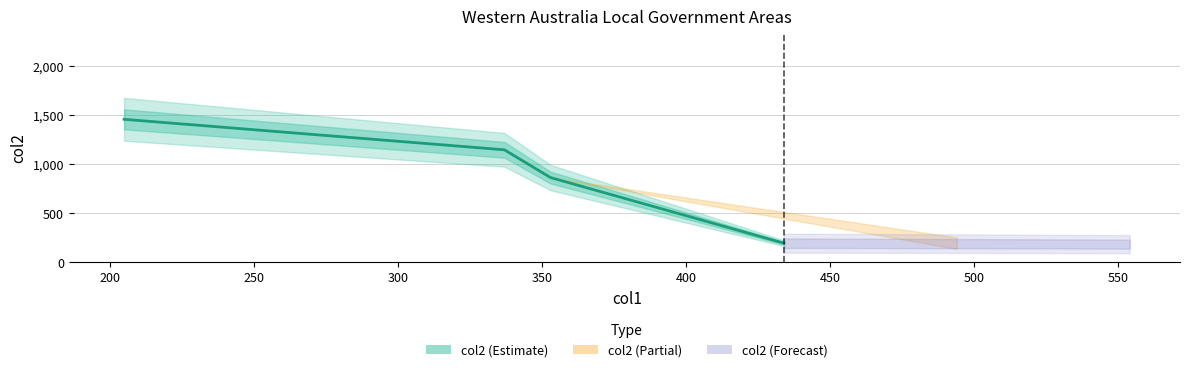

What is the value of the 4th point from the left?

194